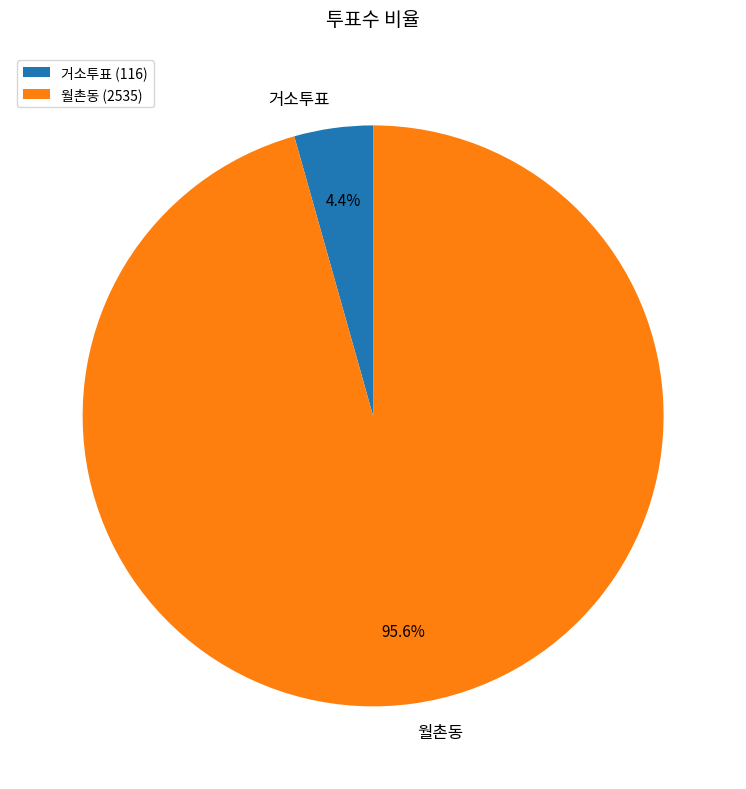

Rank the categories by value from lowest to highest.

거소투표, 월촌동